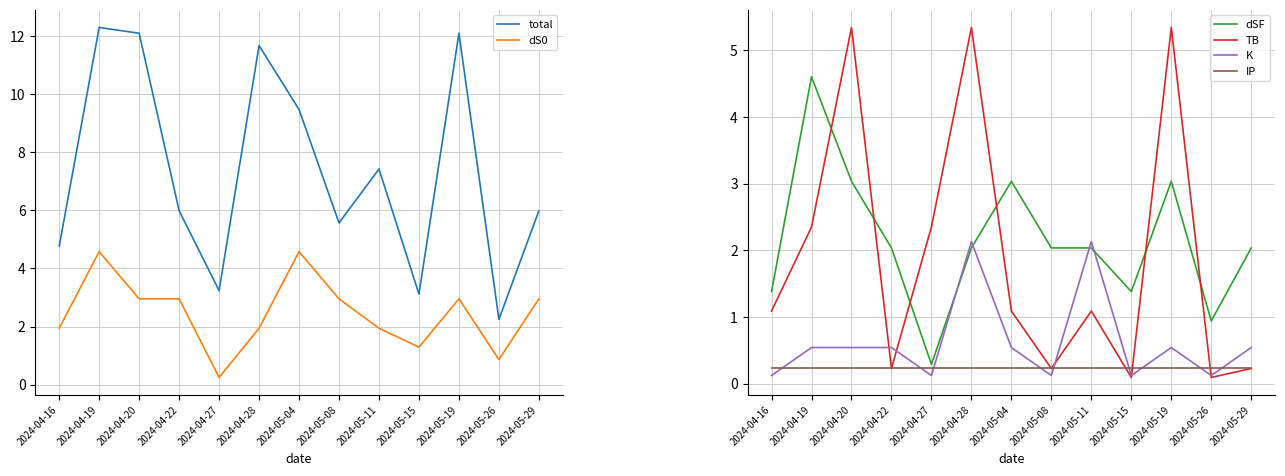

Between which two adjacent categories do K and IP first intersect?

2024-04-16 and 2024-04-19